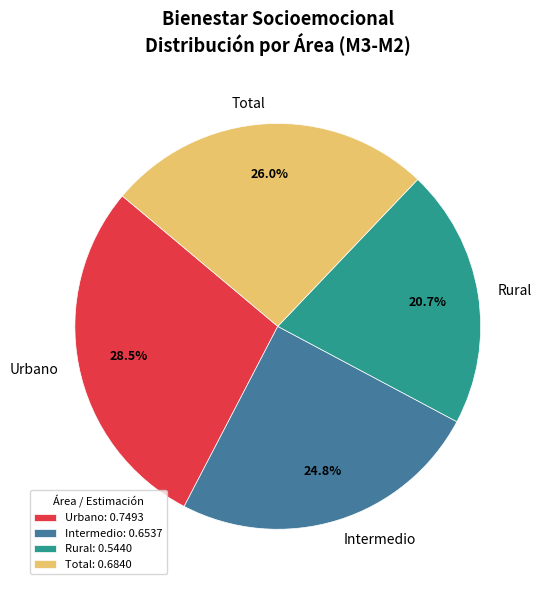

Combined, do Urbano and Intermedio account for over 50%?

Yes